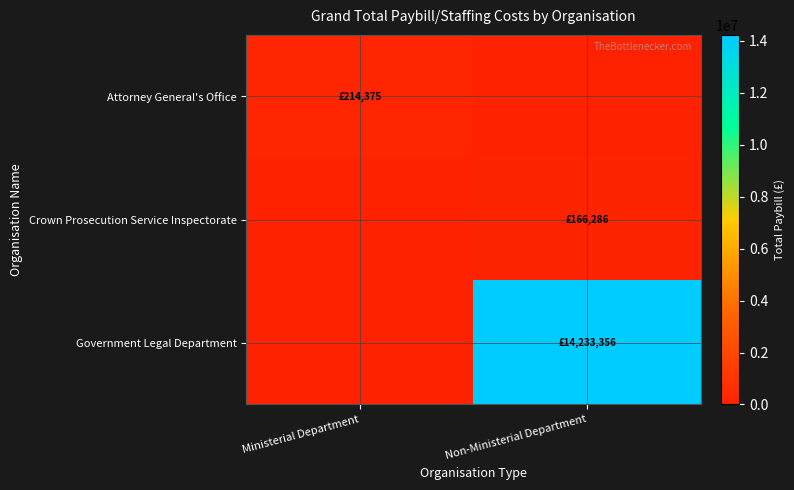

At which category is the sum across all series the highest?

Non-Ministerial Department